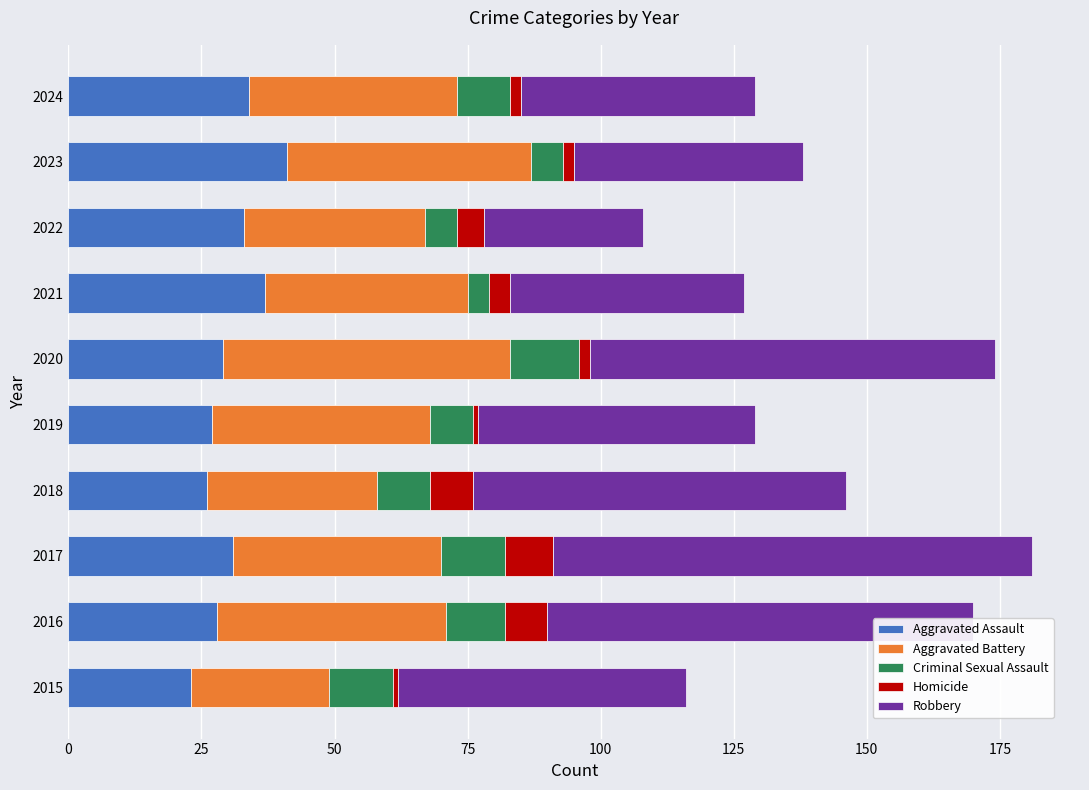

What is the difference between the maximum and minimum values in the Aggravated Assault series?

18